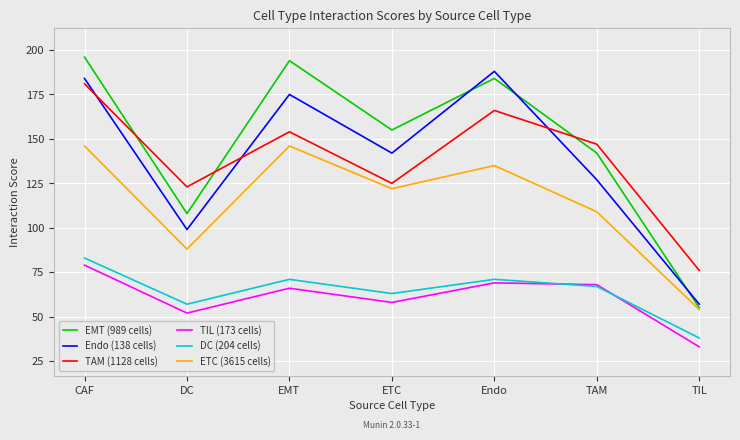

What is the maximum value for EMT (989 cells)?

196